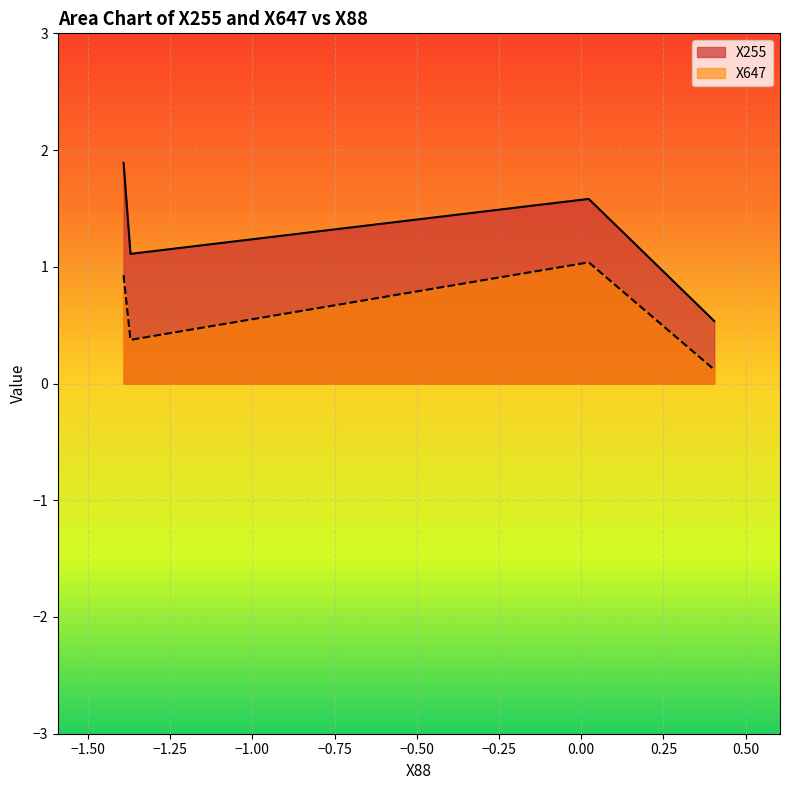

Which series has the largest total across all categories?

X255